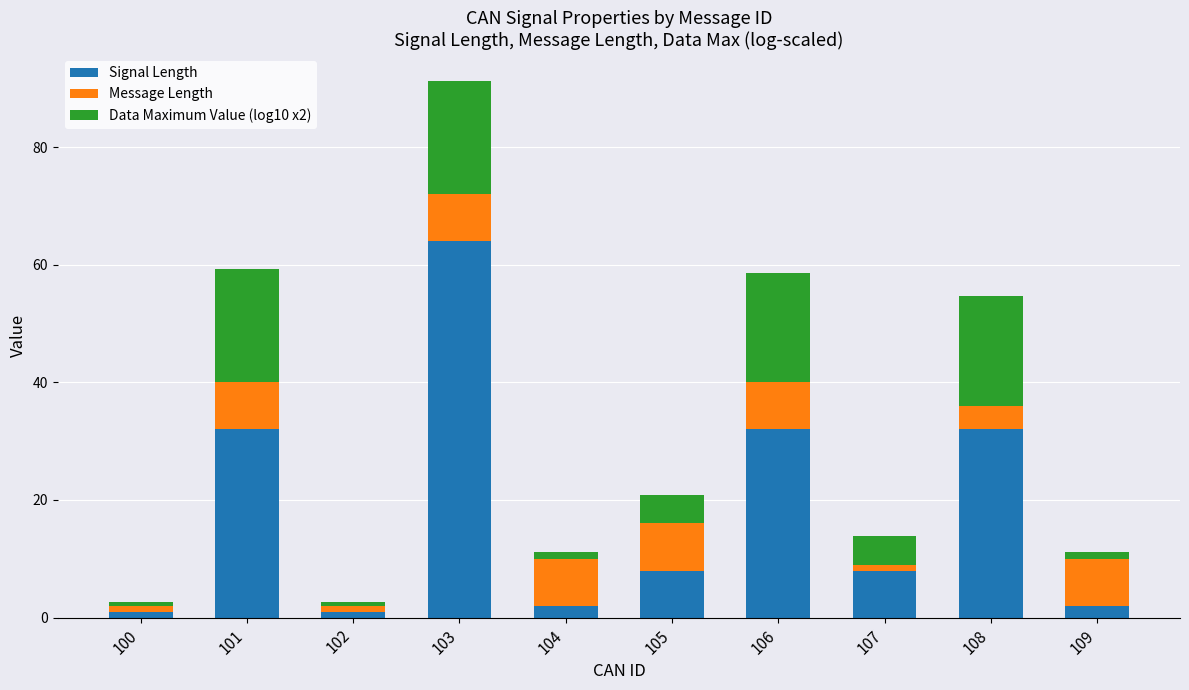

Reading right to left, list the values for the Signal Length series.

2.0	32.0	8.0	32.0	8.0	2.0	64.0	1.0	32.0	1.0